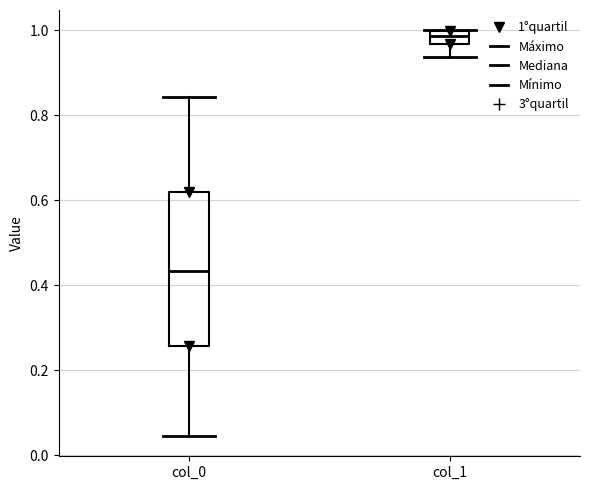

Which box's median line is the highest?

col_1